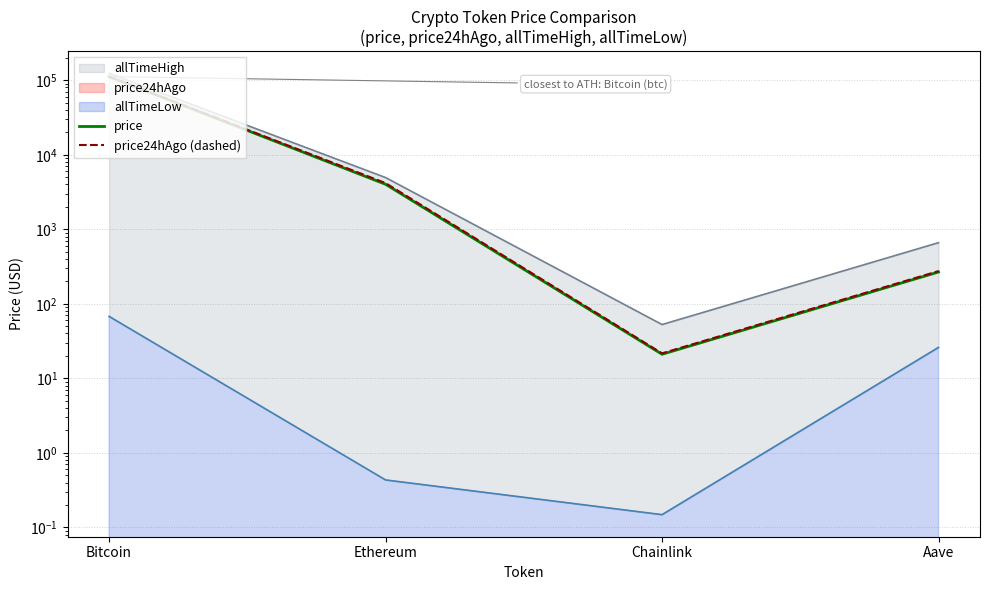

What is the maximum value shown in the chart?

112599.0